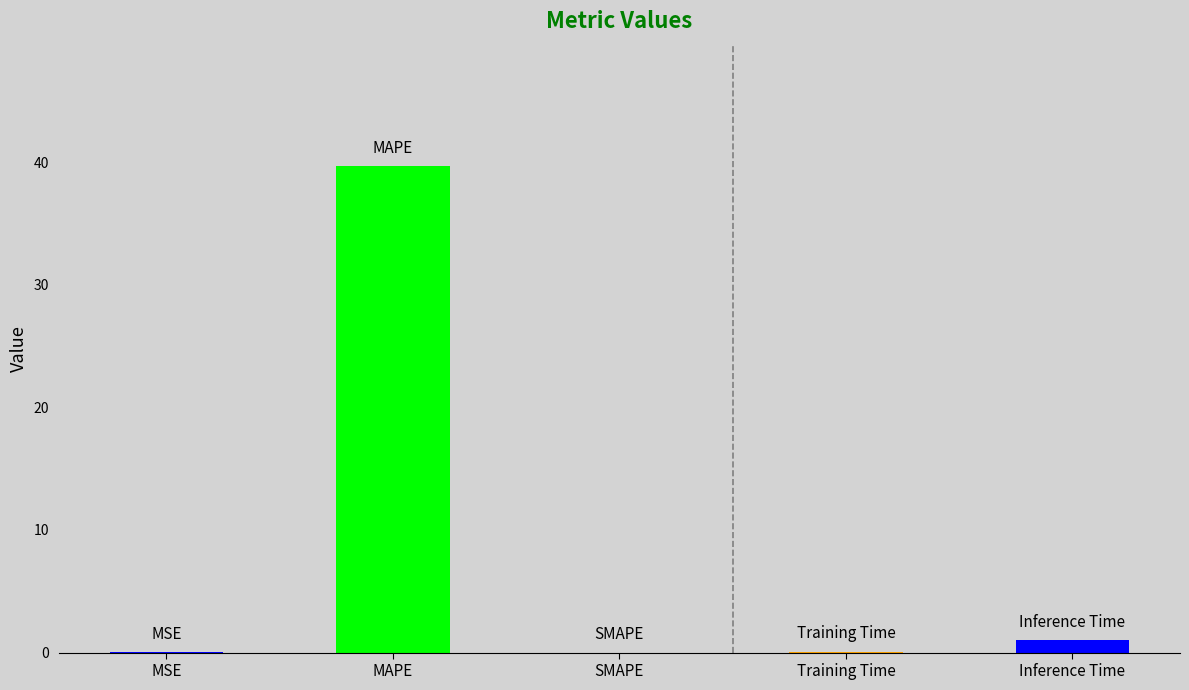

The chart shows a value of 68.0 at MAPE. True or false?

False